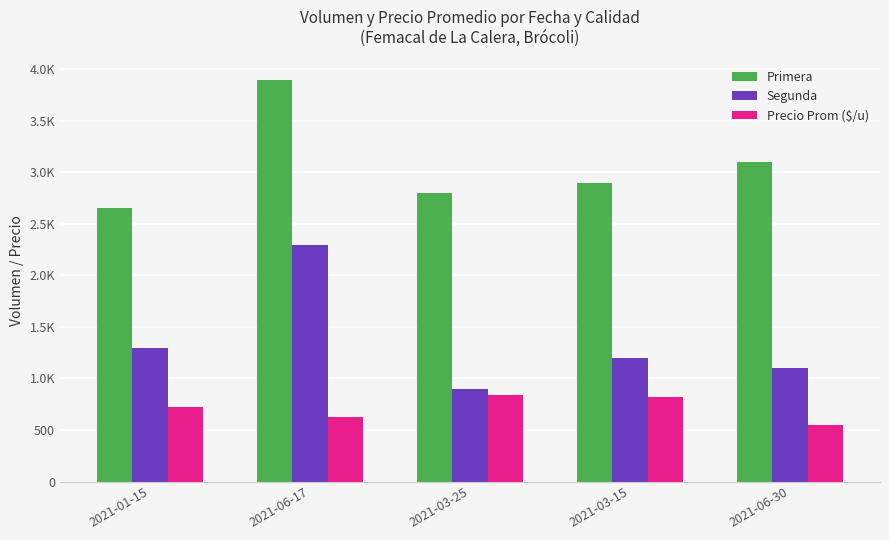

What is the label of the 4th bar from the left?

2021-03-15